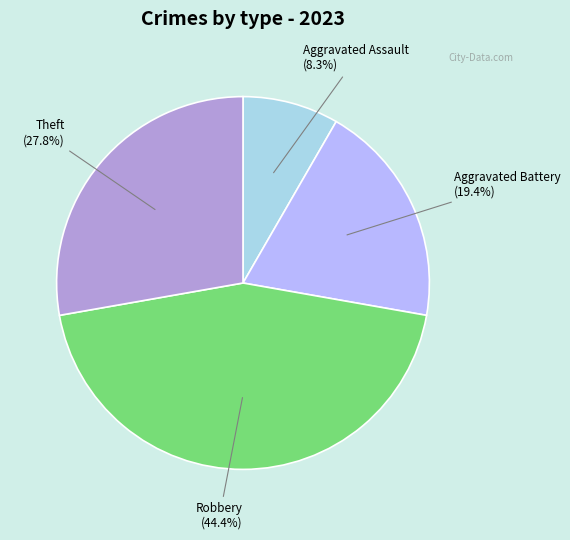

Is there any slice that represents more than half of the pie?

No